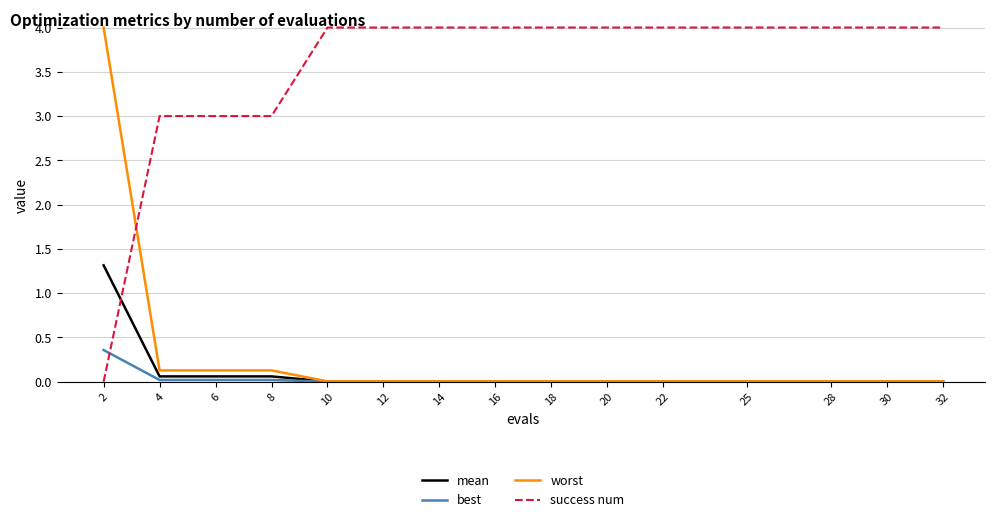

Which series has the largest total across all categories?

success num